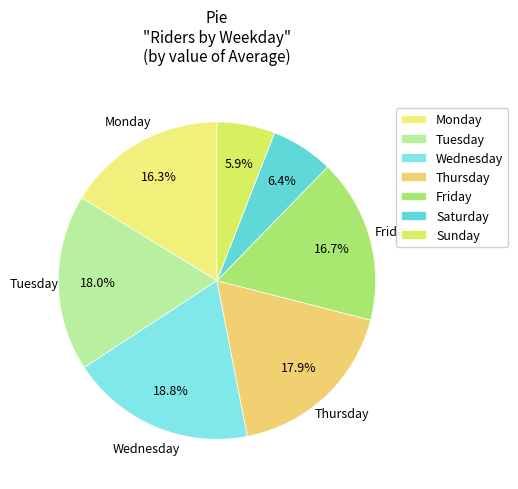

Is there a majority slice in this chart?

No